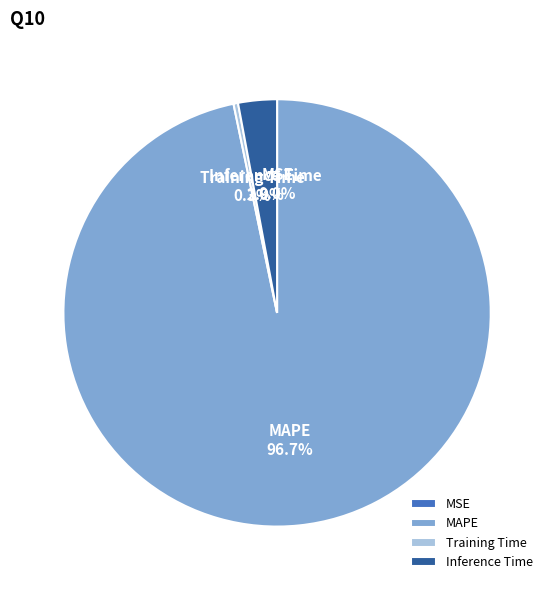

What percentage is NOT represented by Inference Time?

97.1%